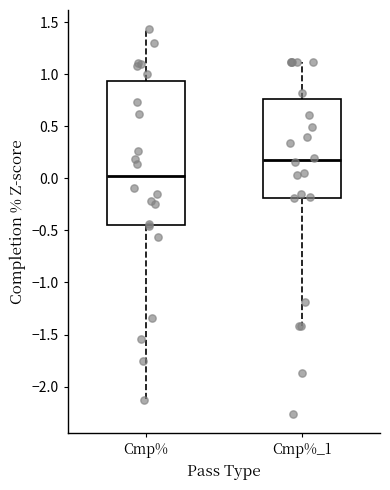

Reading left to right, read every box against the y-axis: the position of its median line, the range the box covers, and the ends of its whiskers. The values are not printed on the chart, so give them approximately, as read against the axis.

Cmp%: median 0.00, box -0.45 to 0.95, whiskers -2.15 to 1.45
Cmp%_1: median 0.15, box -0.20 to 0.75, whiskers -1.40 to 1.10